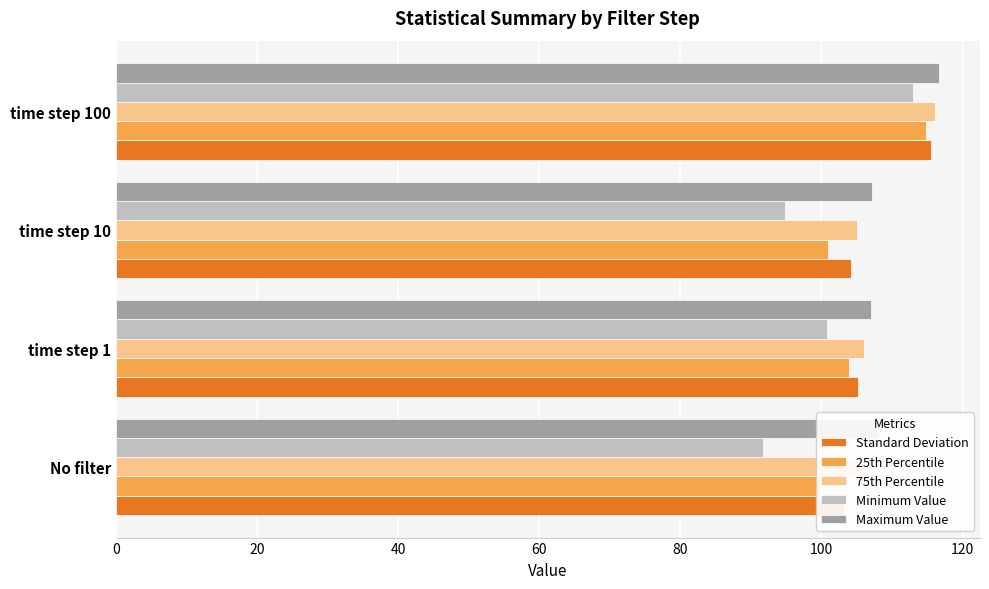

Rank the series at No filter from lowest to highest value.

Minimum Value, 25th Percentile, Standard Deviation, 75th Percentile, Maximum Value